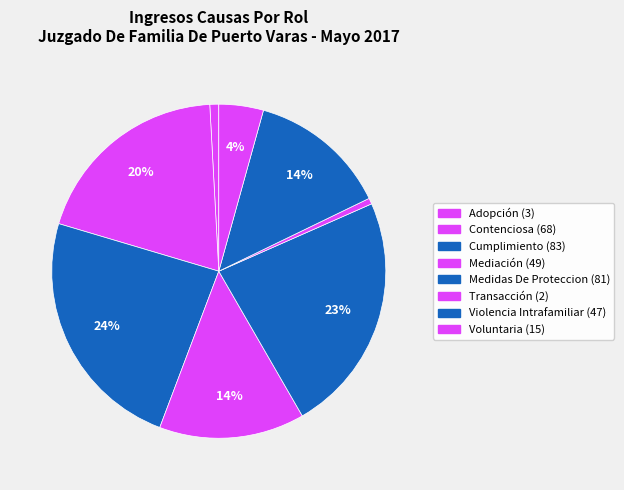

To the nearest percent, what percentage of the pie is Transacción?

1%